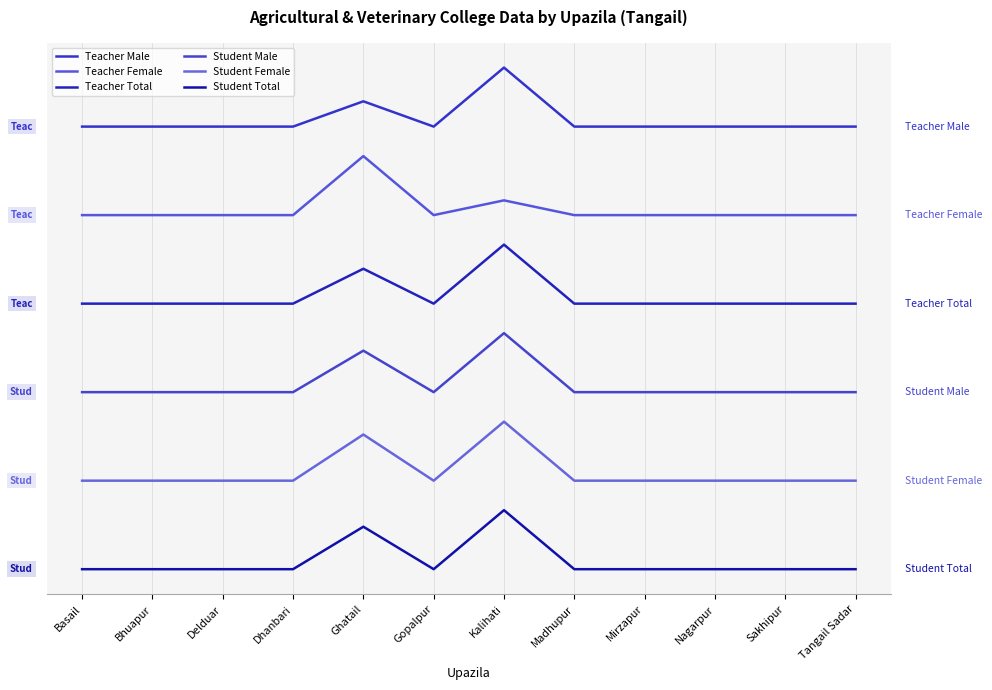

Does the chart have visible grid lines?

Yes